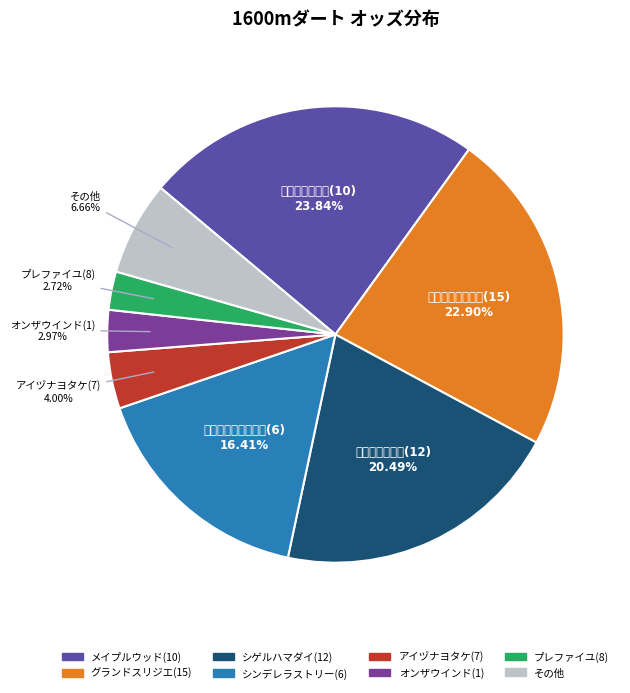

Is there a majority slice in this chart?

No